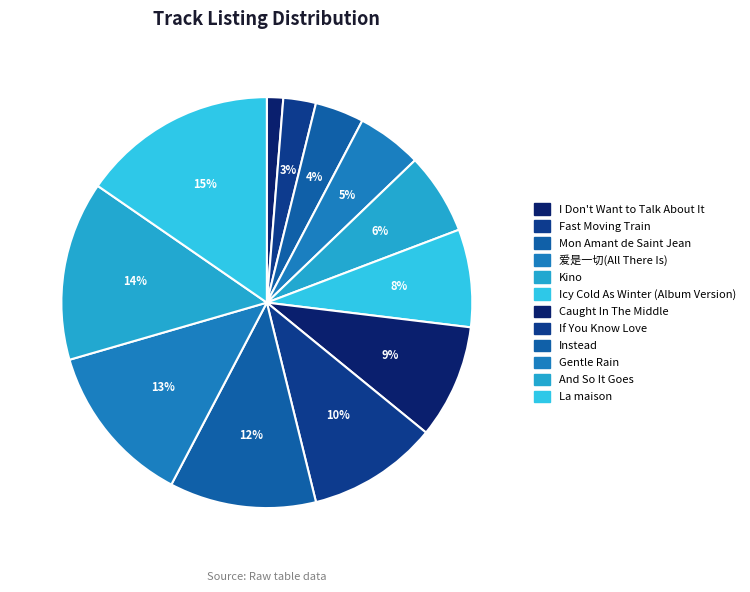

What is the ratio of the value at La maison to the value at And So It Goes?

1.1